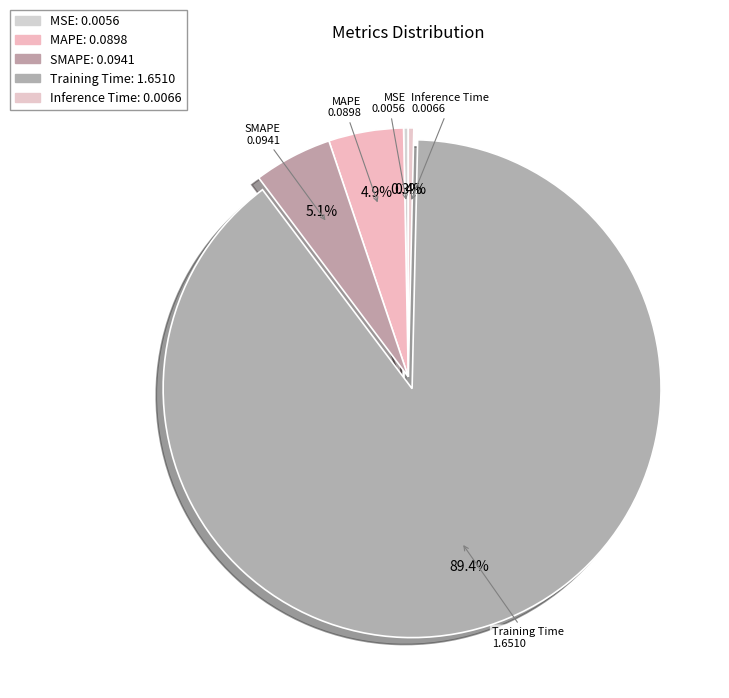

Is the sum of MAPE and MSE greater than half?

No